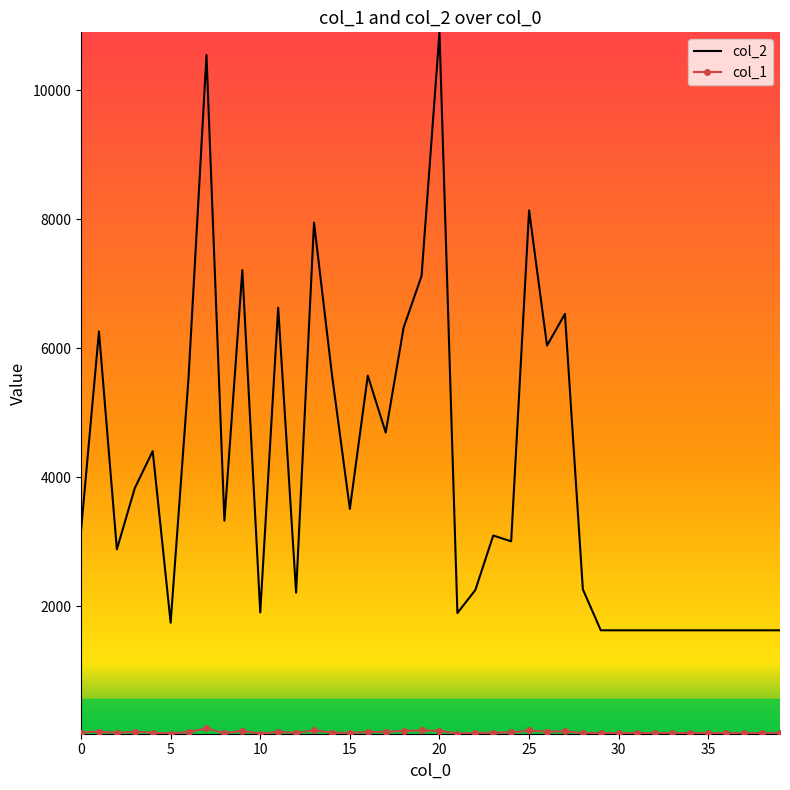

Which series has the widest spread of values?

col_2